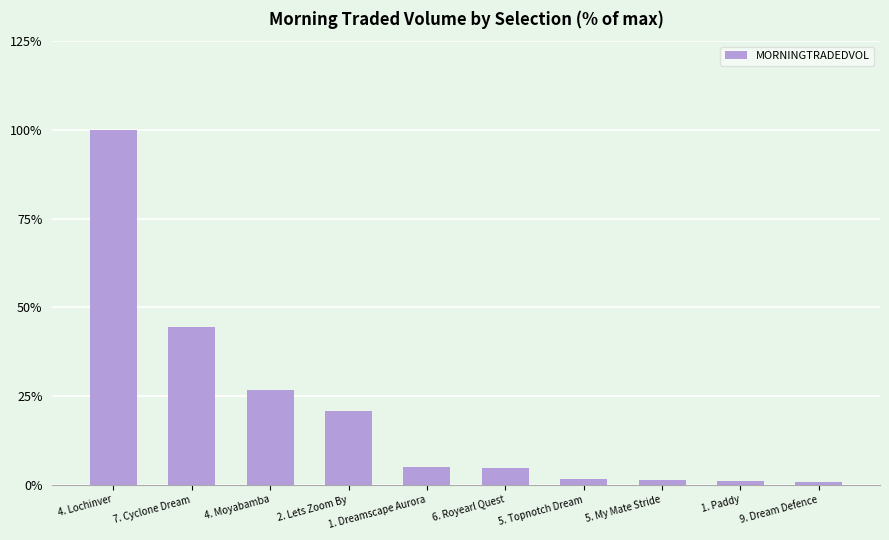

Where does the data first go above 5?

4. Lochinver